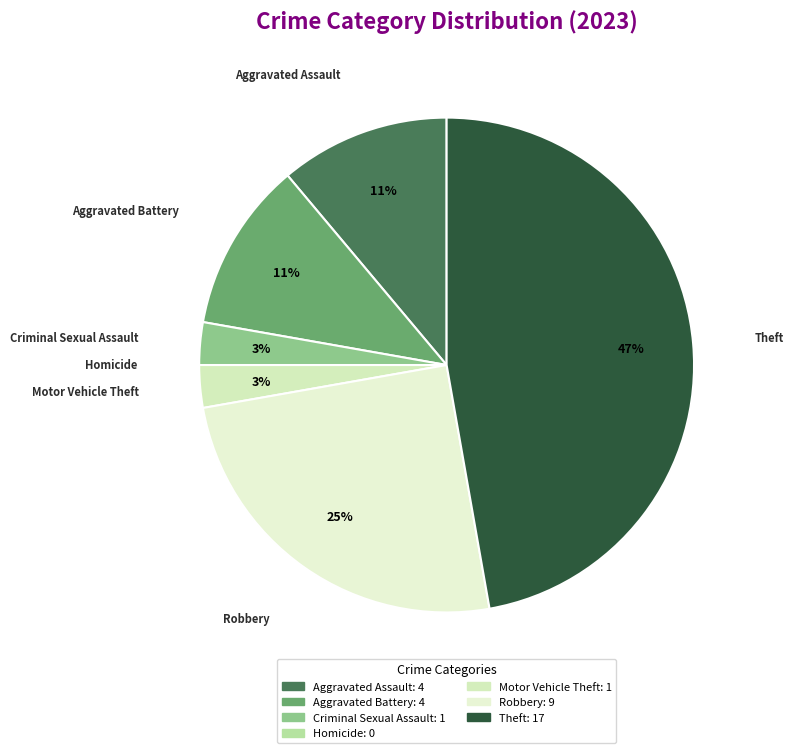

To the nearest percent, what is the average slice percentage?

14%